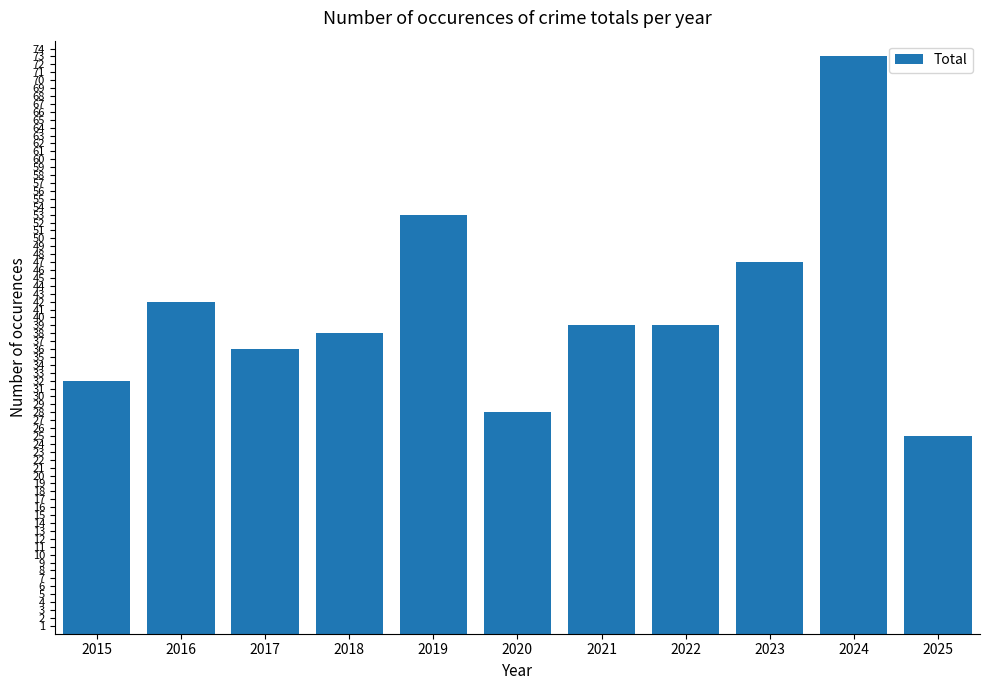

The chart shows a value of 46 at 2020. True or false?

False